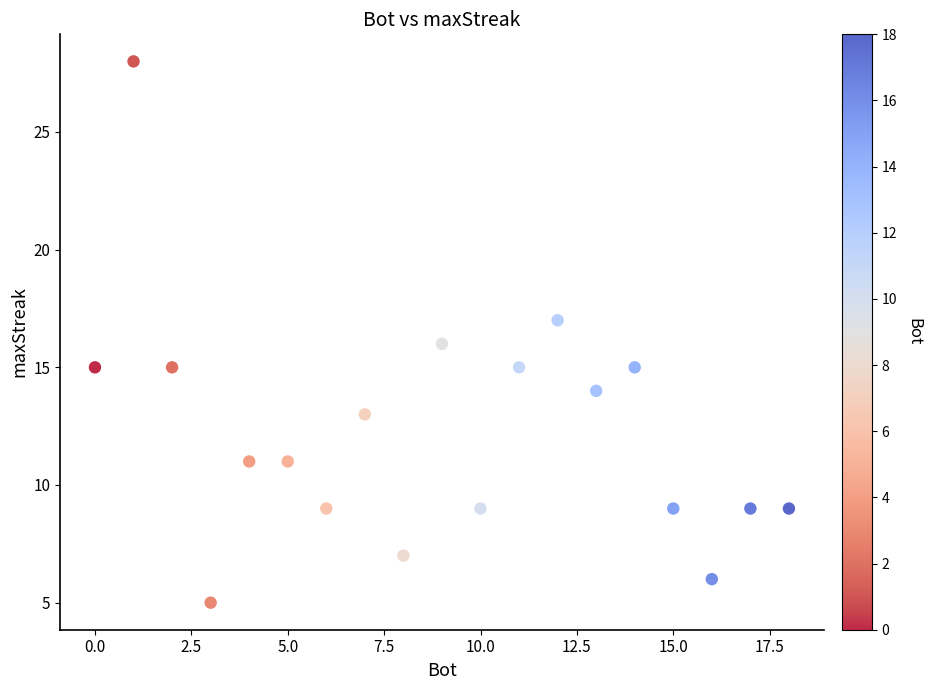

What is the range of Y values (max minus min)?

23